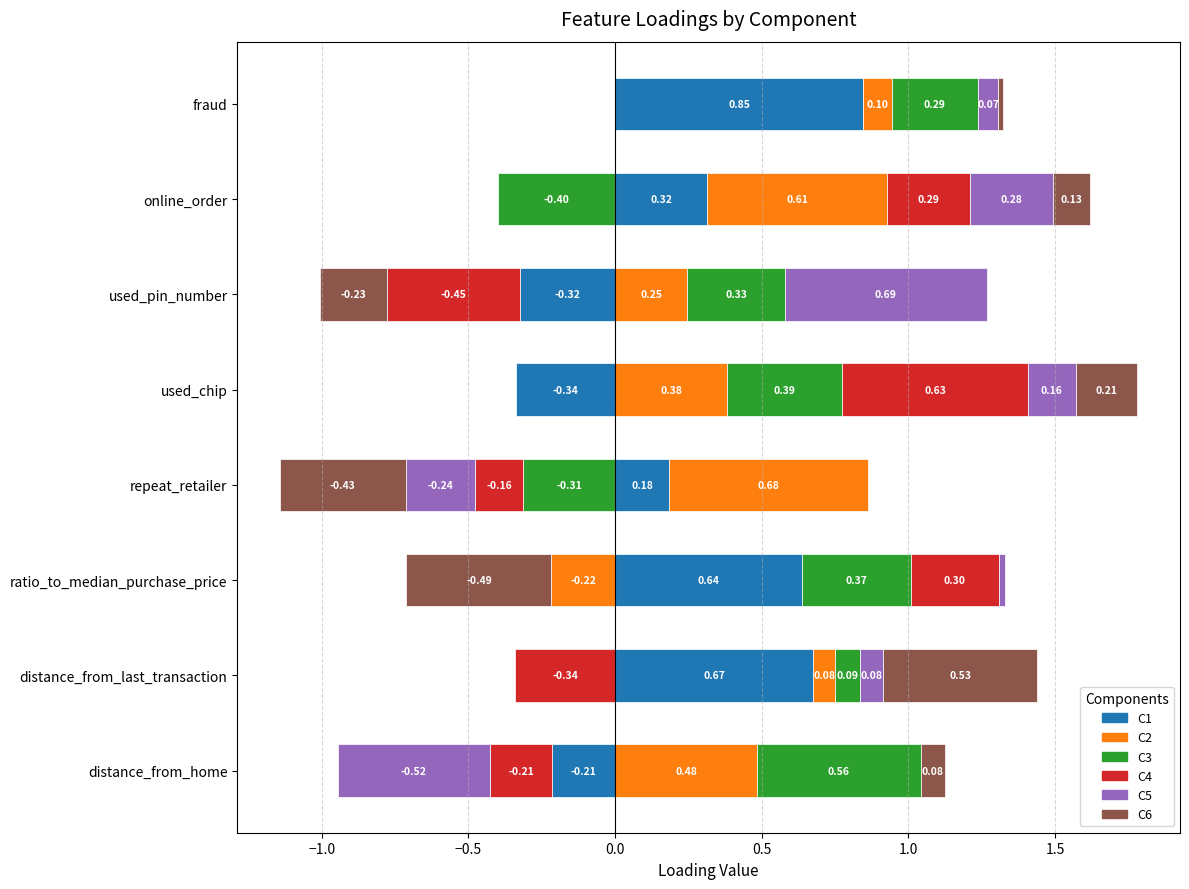

How many data points in C1 are less than 0?

3